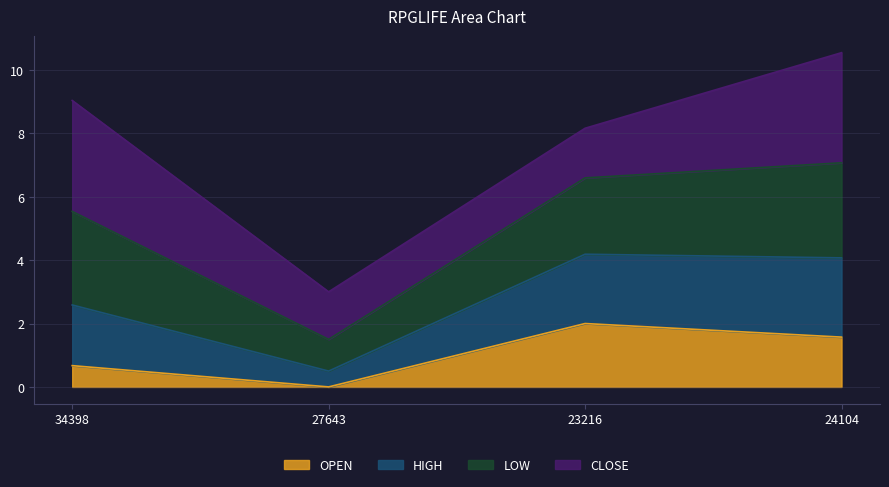

What is the total value across all series at 24104?

10.5